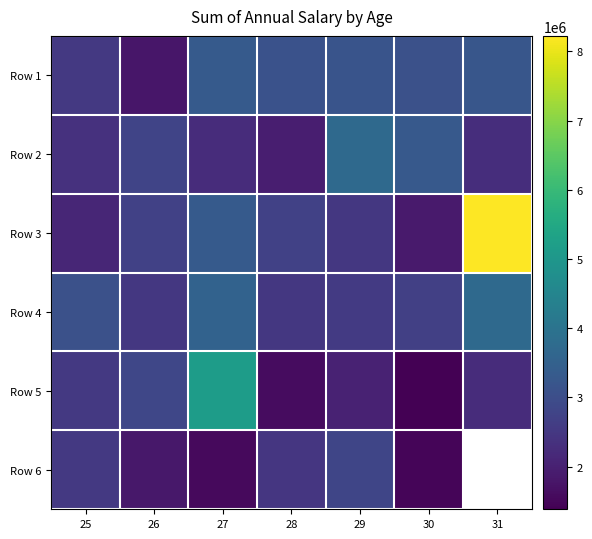

True or false: Row 3 has a value of 3325701.0 at 27.

True